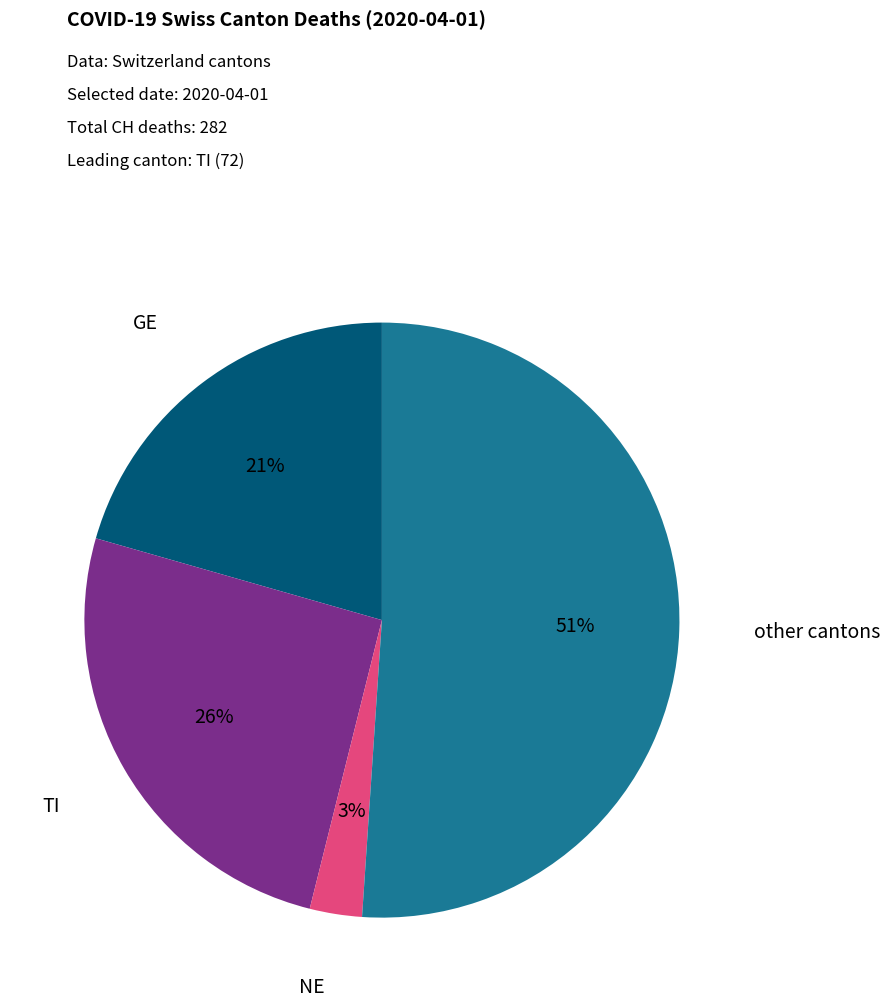

To the nearest percent, what is the average slice percentage?

25%